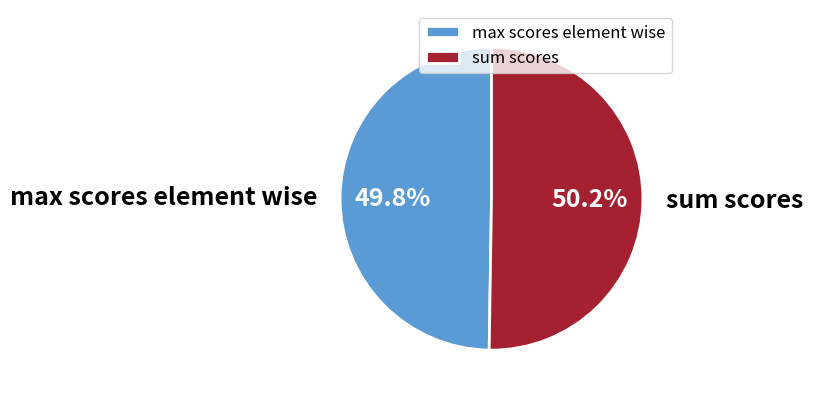

Approximately how many times larger is the value at sum scores compared to max scores element wise?

1.0